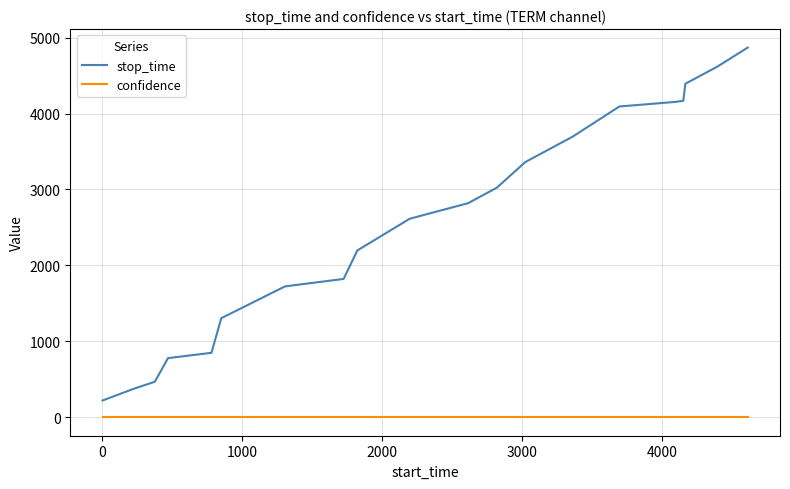

What is the difference between the maximum and minimum values in the stop_time series?

4648.0